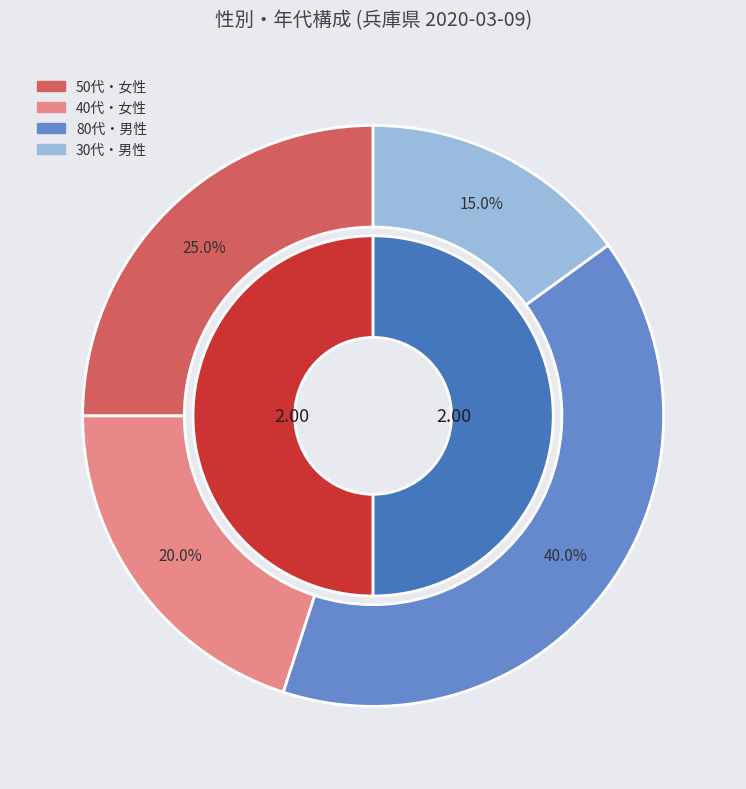

Is it true that 1 is 40% of the pie?

False